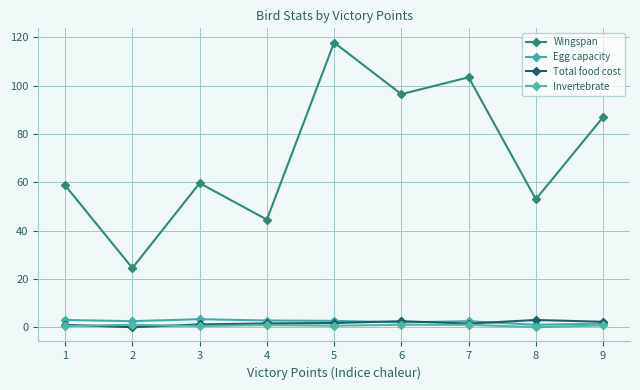

How many lines are shown in the chart?

4